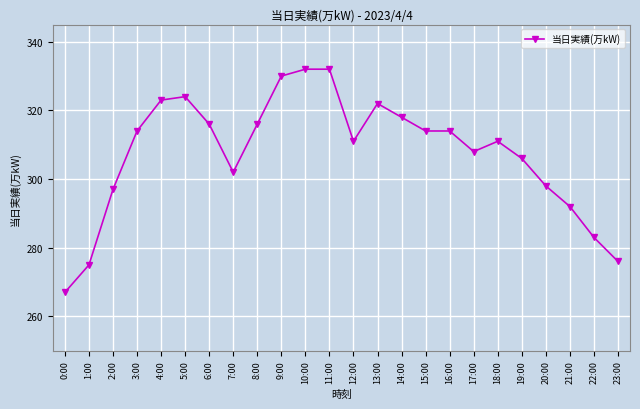

Is this an area chart (filled region under the line)?

No